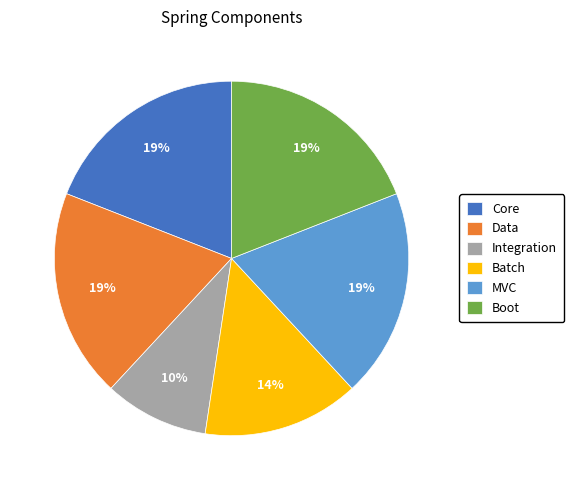

To the nearest percent, what portion does Batch represent?

14%